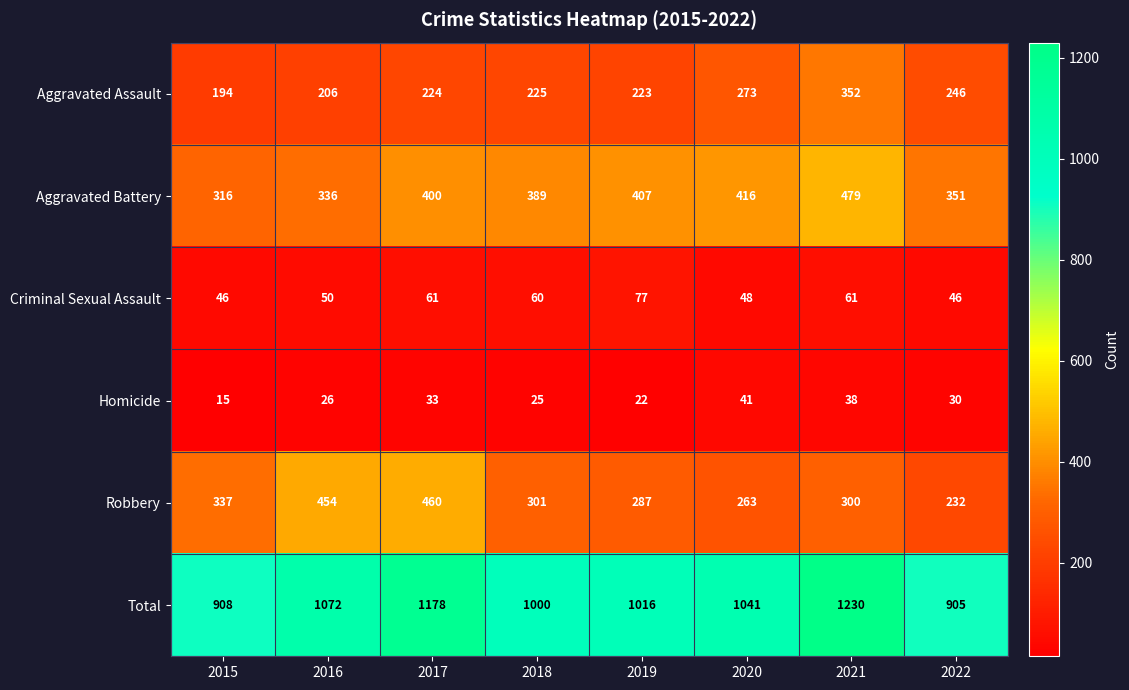

How many series are shown in this chart?

6